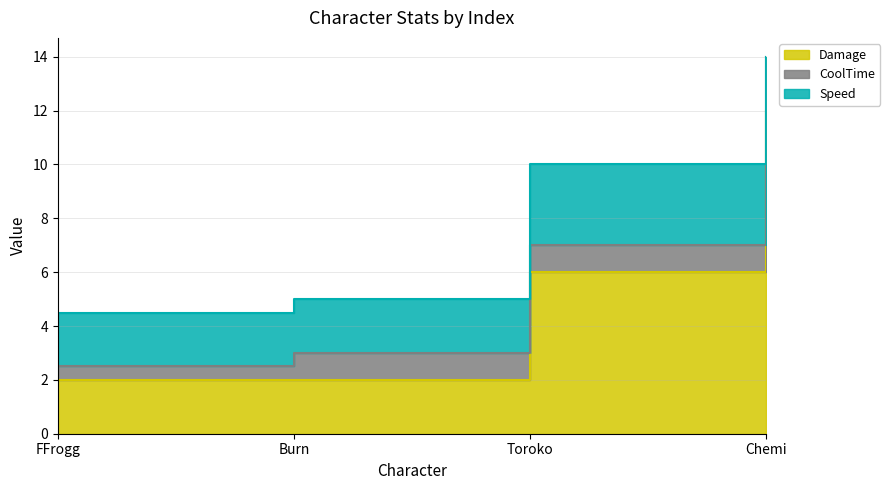

How many data points does each series have?

4